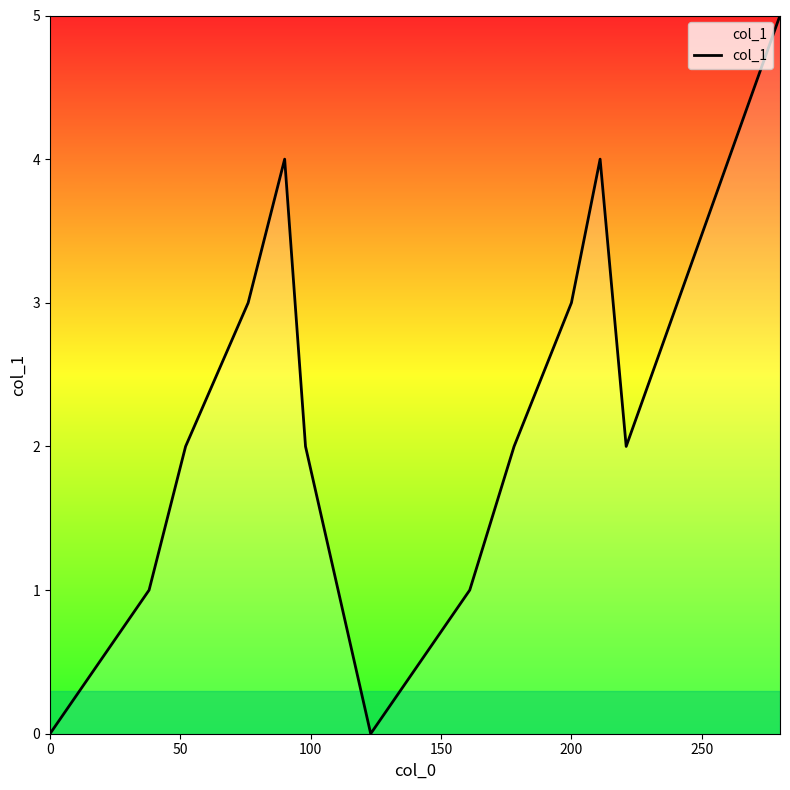

What is the greatest value displayed?

5